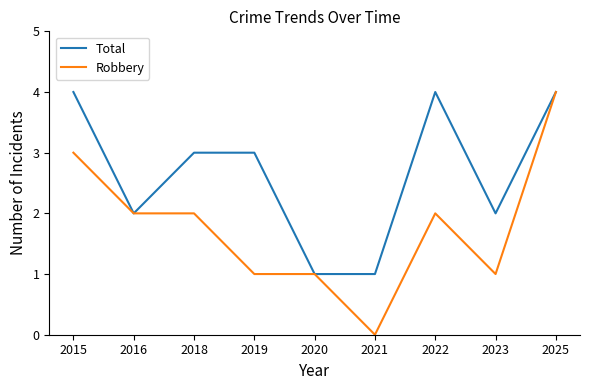

Reading left to right, extract all data points from this chart.

Total: 2015=4	2016=2	2018=3	2019=3	2020=1	2021=1	2022=4	2023=2	2025=4
Robbery: 2015=3	2016=2	2018=2	2019=1	2020=1	2021=0	2022=2	2023=1	2025=4